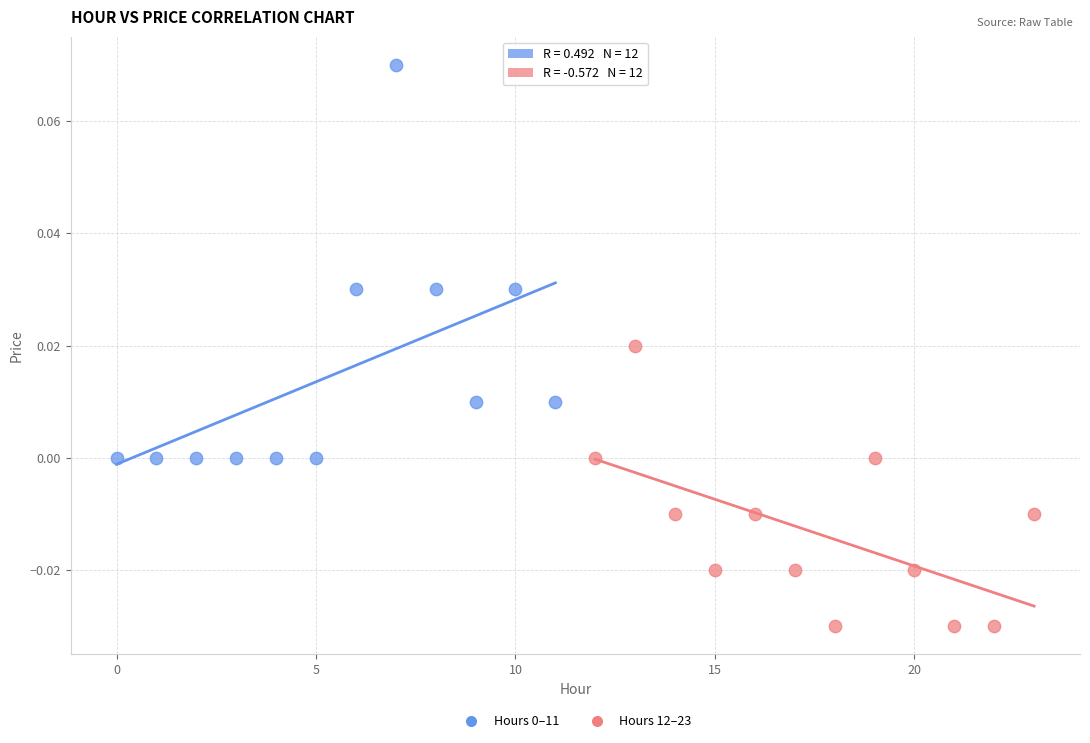

Which series reaches the minimum Y coordinate?

Hours 12–23